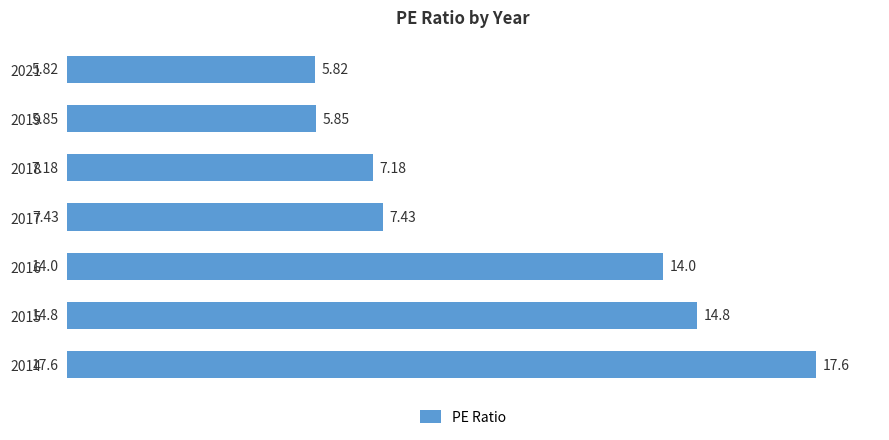

Rank the categories by value from highest to lowest.

2014, 2015, 2016, 2017, 2018, 2019, 2021